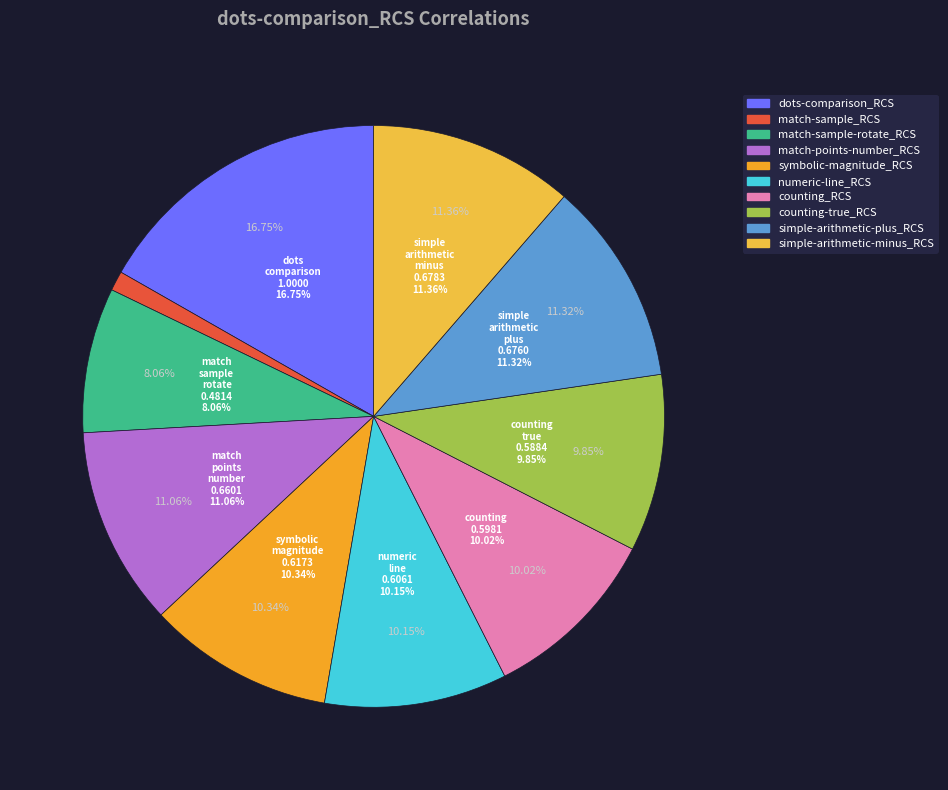

What percentage do match-points-number_RCS and counting_RCS together represent?

21.1%